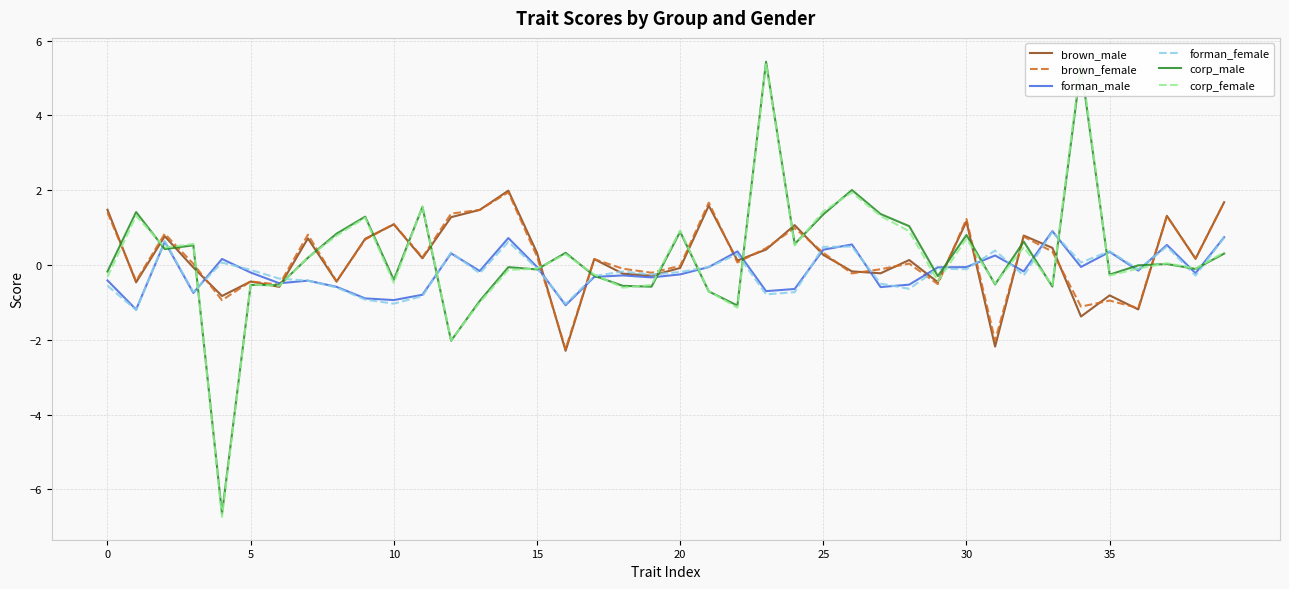

What is the highest value of the corp_female series?

5.5